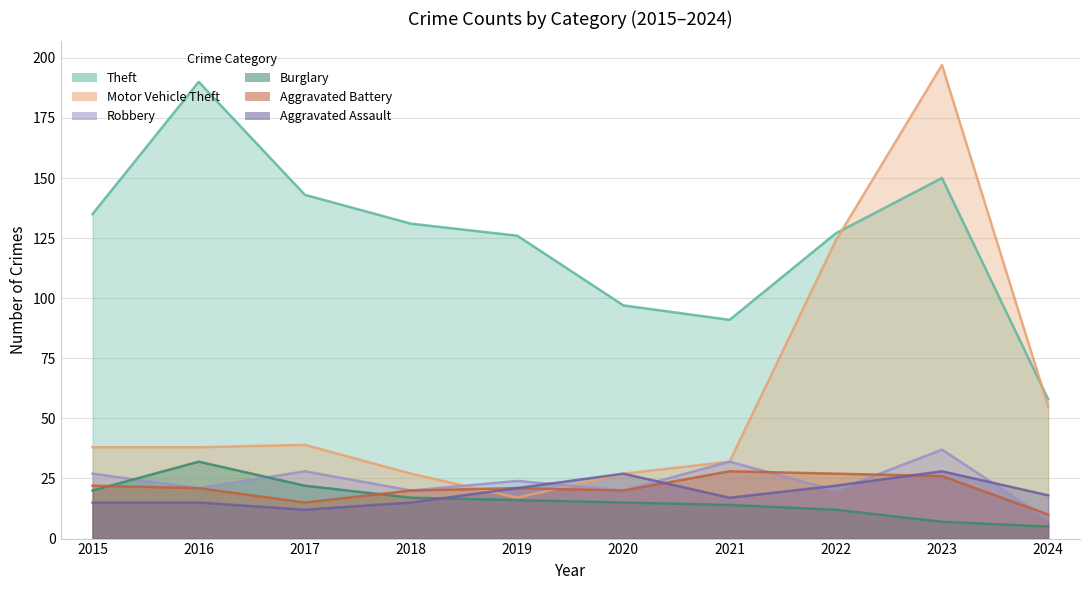

What is the approximate value of Burglary at 2022, to the nearest 5?

10